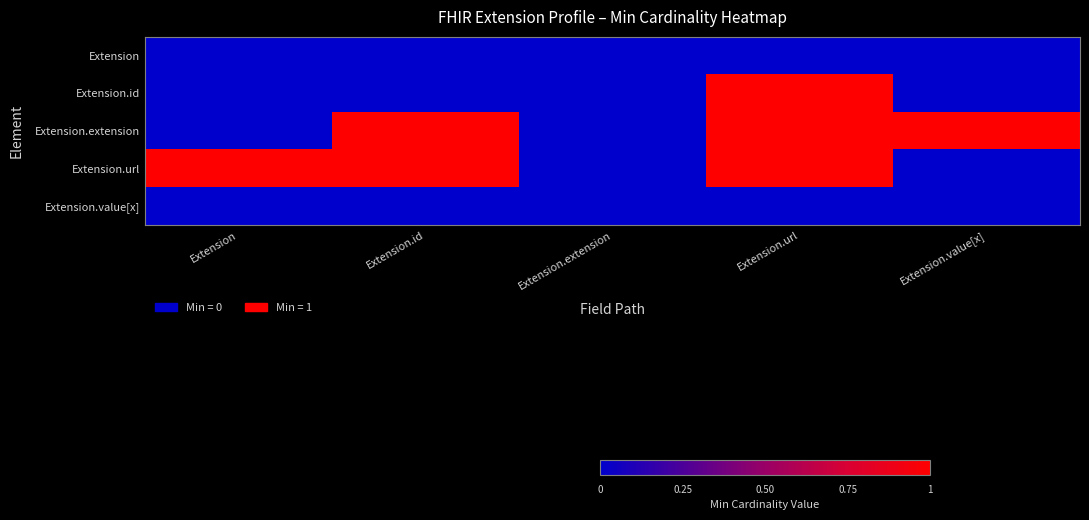

What is the total value across all series at Extension.id?

2